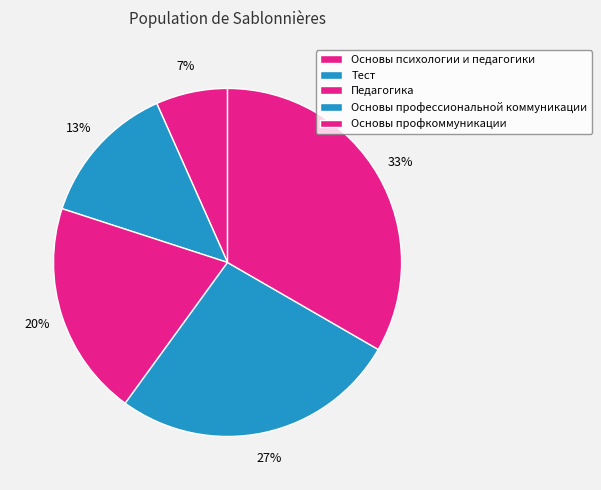

To the nearest percent, what is the average slice percentage?

20%